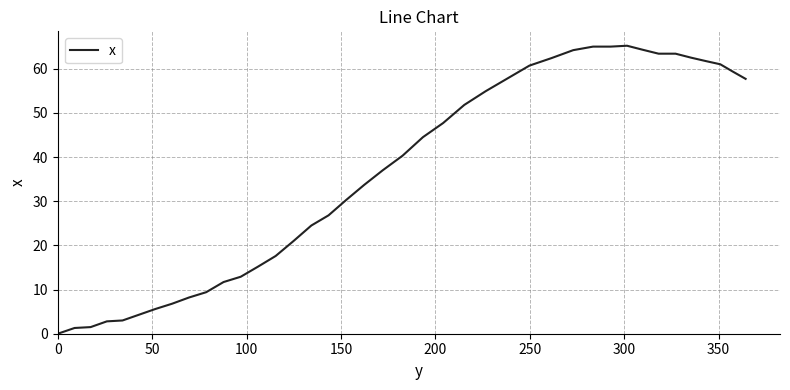

What is the greatest value displayed?

65.2